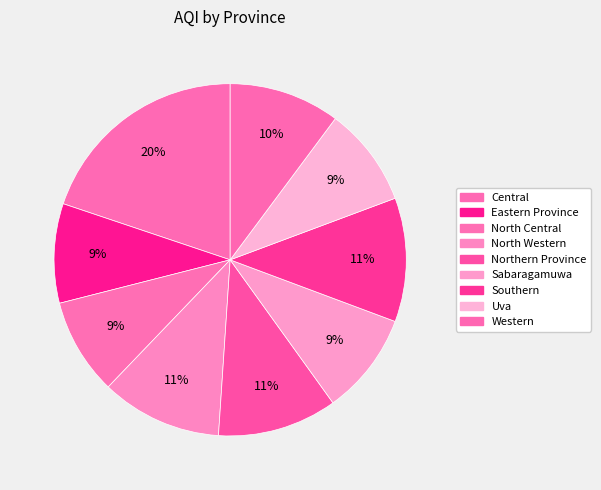

What is the total percentage of Western and North Central?

19.0%